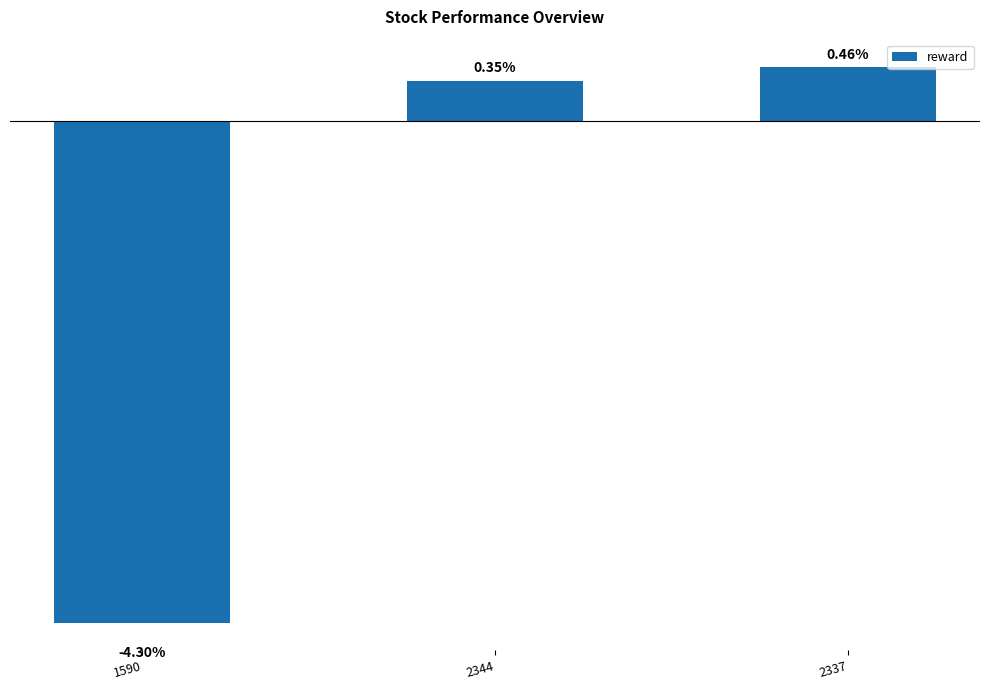

Rank the categories by value from highest to lowest.

2337, 2344, 1590